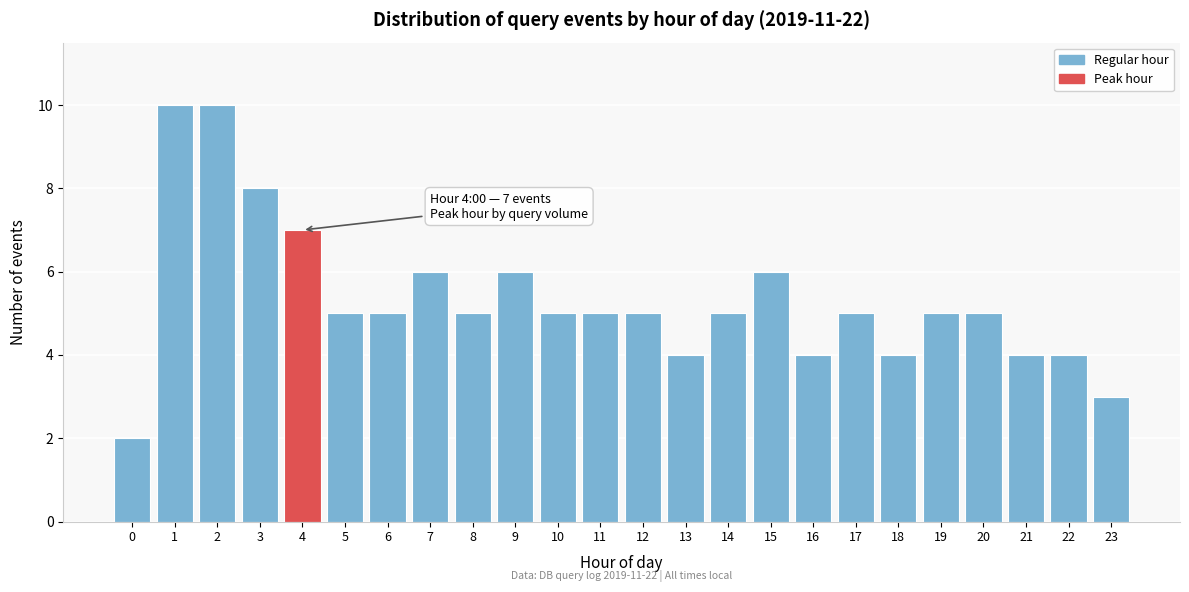

Reading right to left, what are all the values shown in this chart?

3	4	4	5	5	4	5	4	6	5	4	5	5	5	6	5	6	5	5	7	8	10	10	2